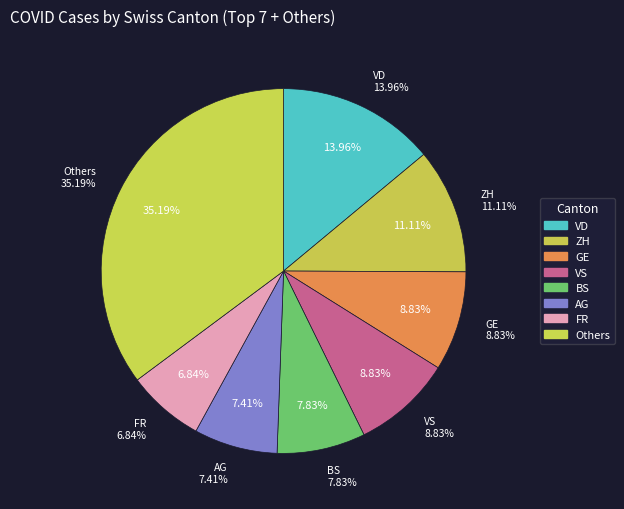

Is there any slice that represents more than half of the pie?

No